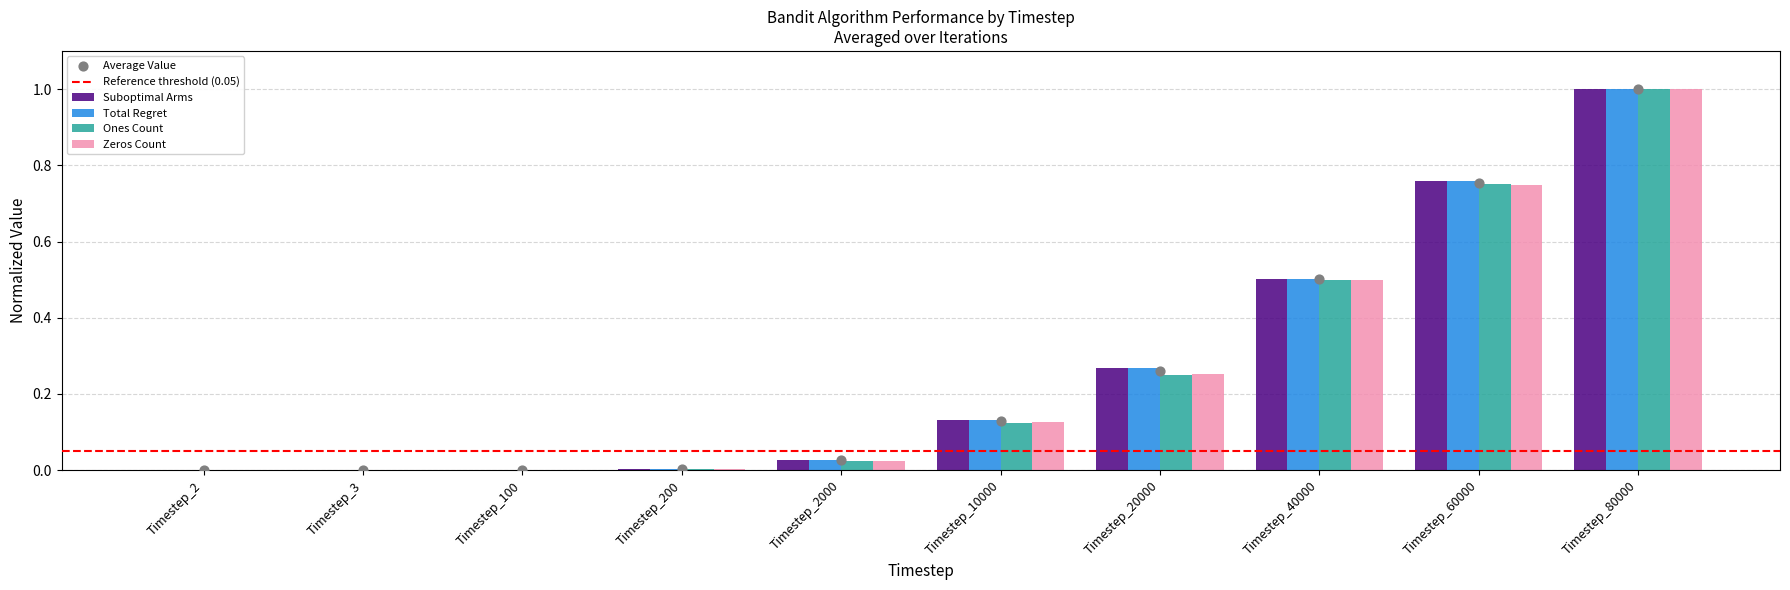

Which series has the largest total across all categories?

Suboptimal Arms